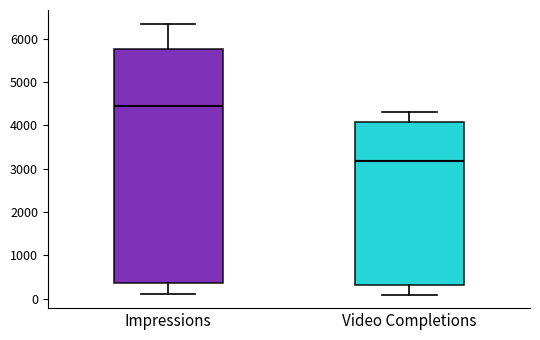

Reading left to right, read every box against the y-axis: the position of its median line, the range the box covers, and the ends of its whiskers. The values are not printed on the chart, so give them approximately, as read against the axis.

Impressions: median 4400, box 400 to 5800, whiskers 100 to 6300
Video Completions: median 3200, box 300 to 4100, whiskers 100 to 4300